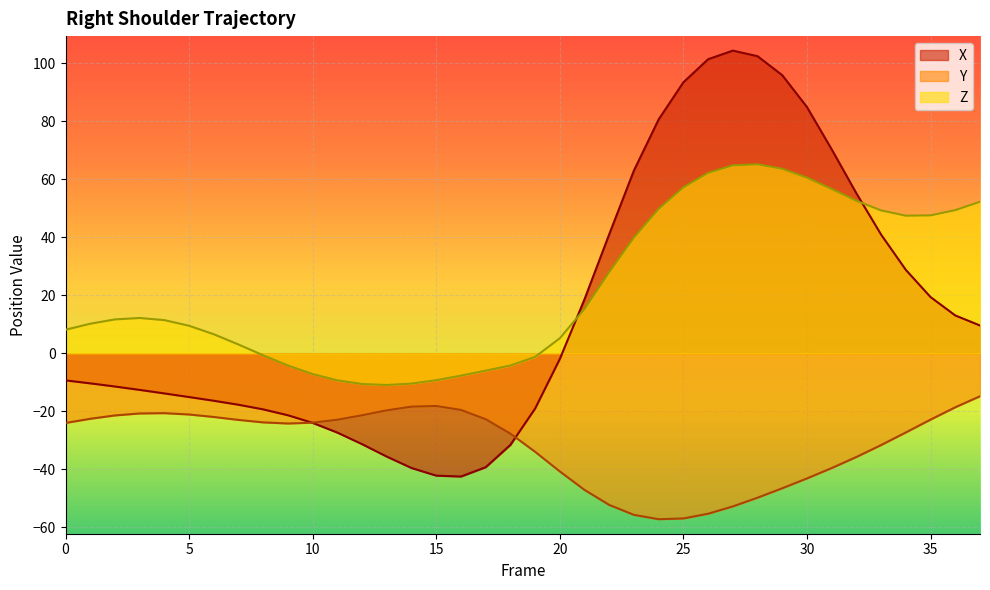

Reading left to right, transcribe all the data shown in this chart.

X: 0=-9.3	1=-10.3	2=-11.4	3=-12.6	4=-13.8	5=-15.1	6=-16.3	7=-17.7	8=-19.3	9=-21.3	10=-24.0	11=-27.3	12=-31.3	13=-35.6	14=-39.5	15=-42.2	16=-42.5	17=-39.3	18=-31.6	19=-19.0	20=-1.9	21=18.7	22=41.1	23=63.1	24=80.7	25=93.5	26=101.4	27=104.4	28=102.5	29=95.9	30=84.9	31=70.3	32=55.2	33=40.9	34=28.8	35=19.4	36=13.1	37=9.6
Y: 0=-24.0	1=-22.6	2=-21.4	3=-20.7	4=-20.6	5=-21.1	6=-21.9	7=-22.9	8=-23.8	9=-24.2	10=-23.9	11=-22.9	12=-21.3	13=-19.6	14=-18.4	15=-18.1	16=-19.5	17=-22.7	18=-27.7	19=-33.9	20=-40.7	21=-47.1	22=-52.3	23=-55.7	24=-57.2	25=-56.9	26=-55.3	27=-52.8	28=-49.8	29=-46.5	30=-43.1	31=-39.5	32=-35.7	33=-31.6	34=-27.3	35=-22.8	36=-18.6	37=-14.8
Z: 0=8.1	1=10.2	2=11.7	3=12.2	4=11.5	5=9.5	6=6.6	7=3.0	8=-0.7	9=-4.2	10=-7.1	11=-9.3	12=-10.6	13=-10.9	14=-10.4	15=-9.3	16=-7.7	17=-6.0	18=-4.2	19=-1.2	20=5.2	21=15.3	22=28.0	23=40.0	24=49.8	25=57.2	26=62.2	27=64.8	28=65.2	29=63.6	30=60.6	31=56.7	32=52.6	33=49.3	34=47.5	35=47.6	36=49.4	37=52.3